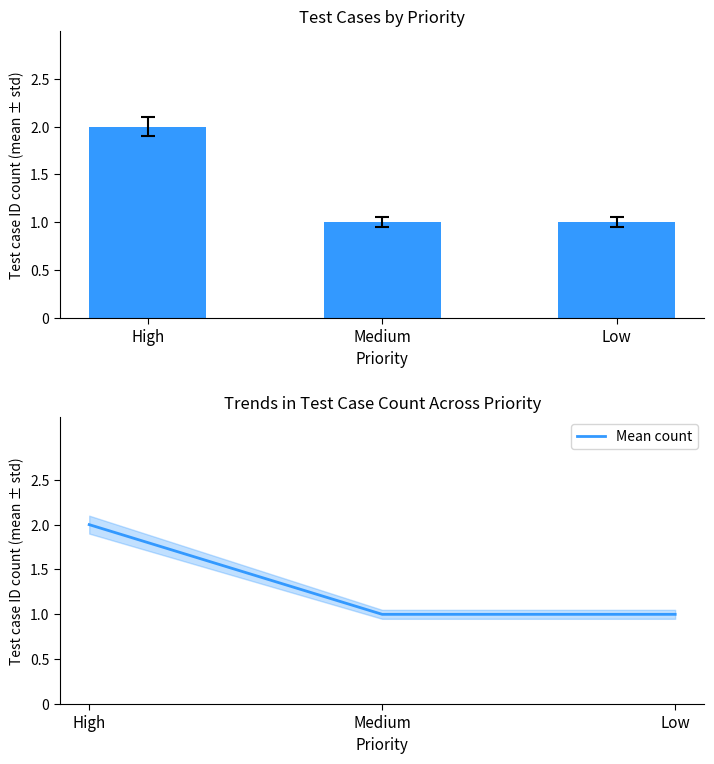

Count the number of data series in this chart.

2